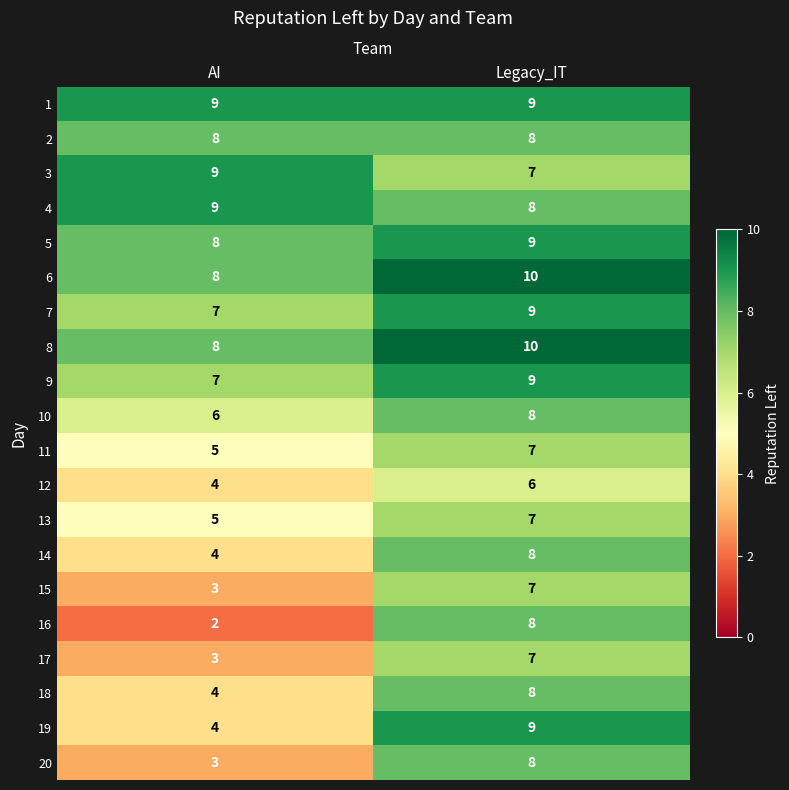

What is the difference between the maximum and minimum values in the 20 series?

5